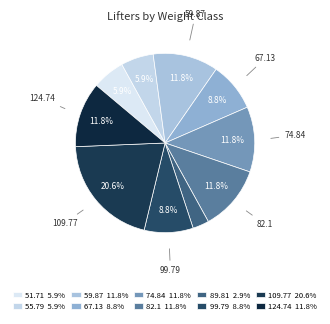

How many segments does this pie chart have?

10